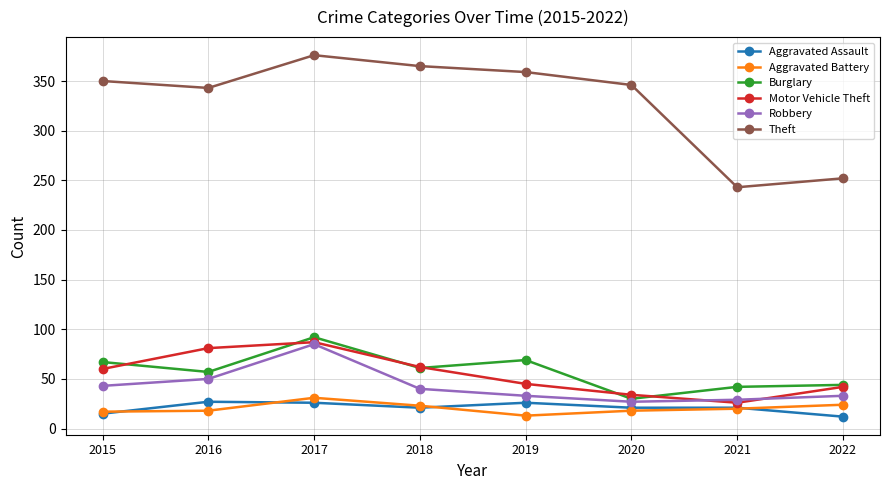

Between 2018 and 2019, which series saw the biggest shift?

Motor Vehicle Theft